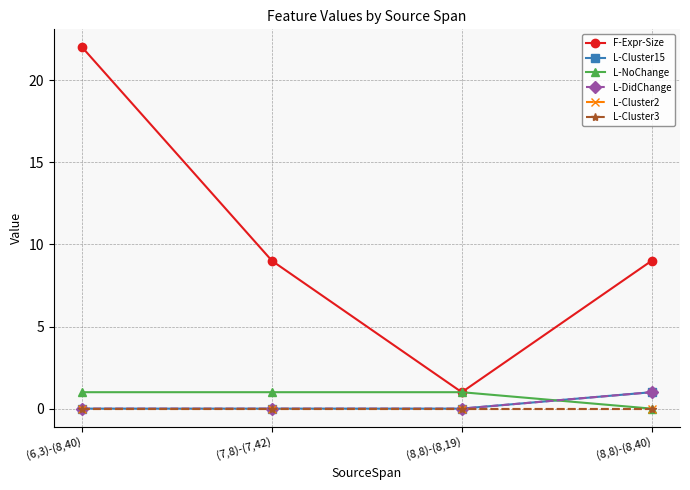

Is the value of L-DidChange at (7,8)-(7,42) greater than the value of L-Cluster3 at (7,8)-(7,42)?

No